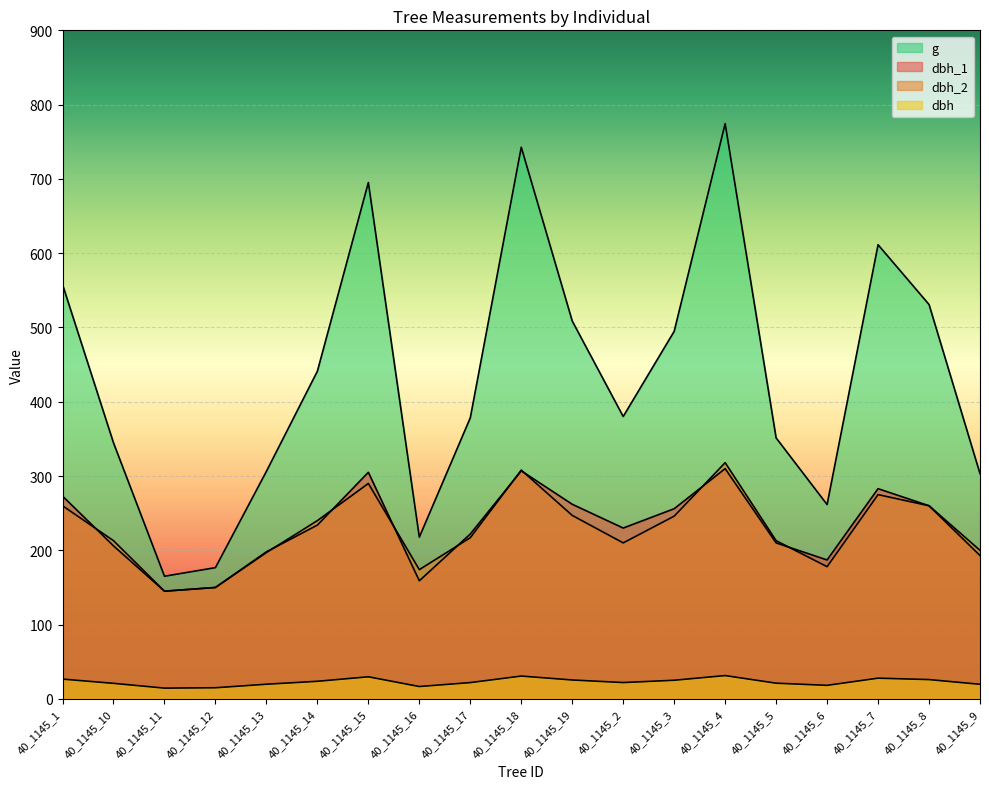

What is the total value across all series at 40_1145_13?

721.1